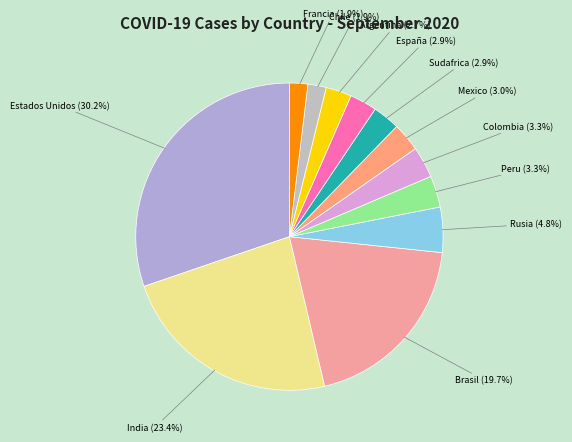

True or false: India accounts for 23% of the total.

True